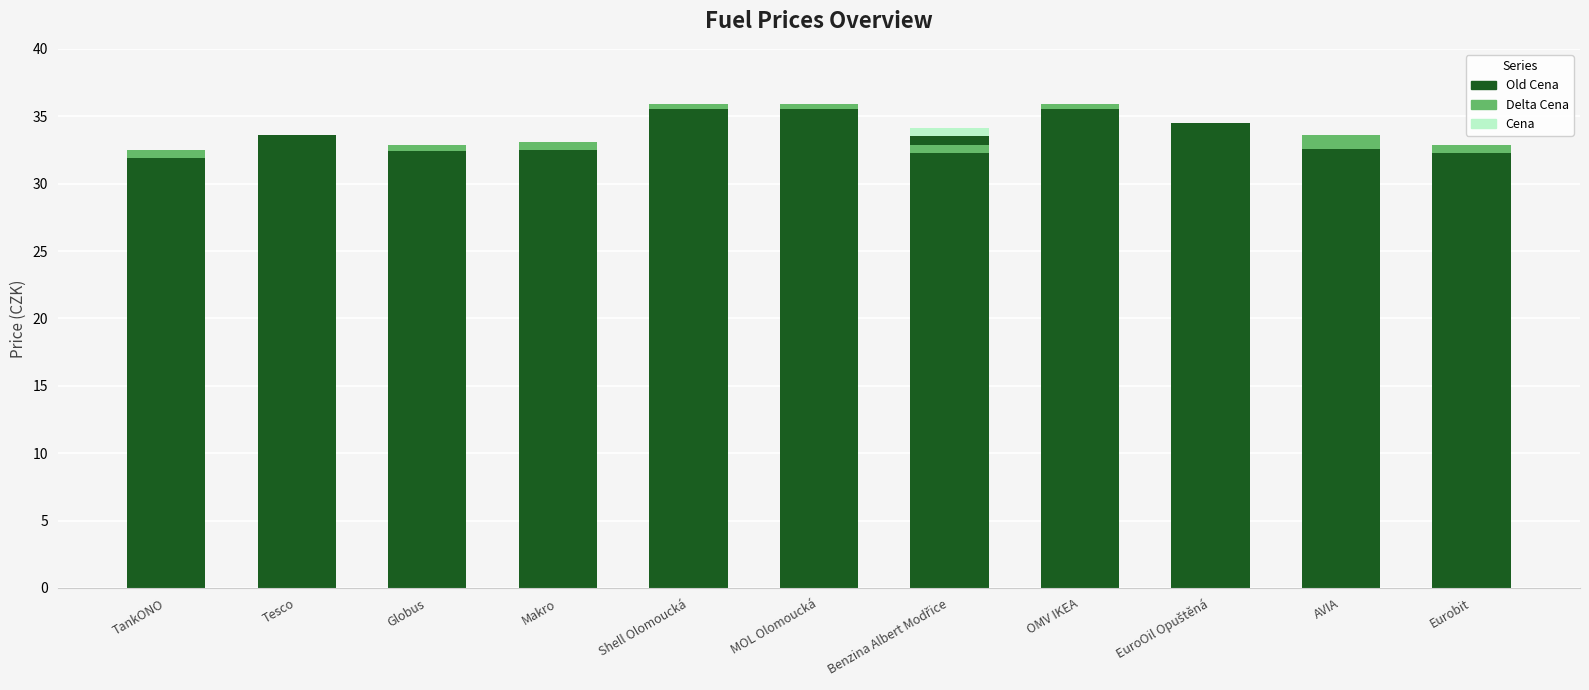

Reading left to right, transcribe all the data shown in this chart.

Old Cena: TankONO=31.9	Tesco=33.6	Globus=32.4	Makro=32.5	Shell Olomoucká=35.5	MOL Olomoucká=35.5	Benzina Albert Modřice=33.5	OMV IKEA=35.5	EuroOil Opuštěná=34.5	AVIA=32.6	Eurobit=32.3
Delta Cena: TankONO=0.6	Tesco=0.0	Globus=0.5	Makro=0.6	Shell Olomoucká=0.4	MOL Olomoucká=0.4	Benzina Albert Modřice=0.0	OMV IKEA=0.4	EuroOil Opuštěná=0.0	AVIA=1.0	Eurobit=0.6
Cena: TankONO=0.0	Tesco=0.0	Globus=0.0	Makro=0.0	Shell Olomoucká=0.0	MOL Olomoucká=0.0	Benzina Albert Modřice=0.6	OMV IKEA=0.0	EuroOil Opuštěná=0.0	AVIA=0.0	Eurobit=0.0